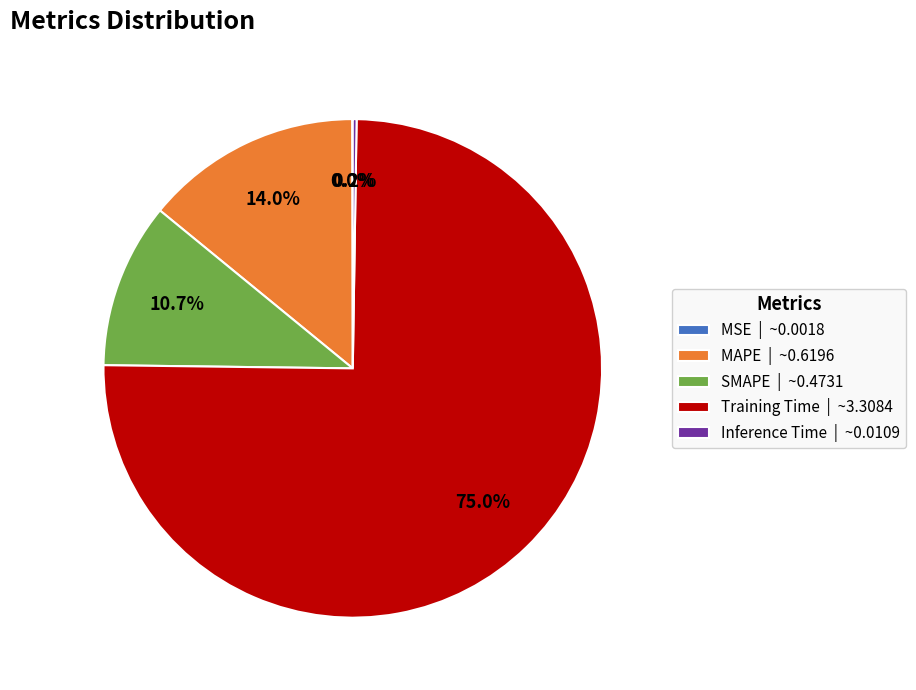

Is the sum of SMAPE | ~0.4731 and Training Time | ~3.3084 greater than half?

Yes